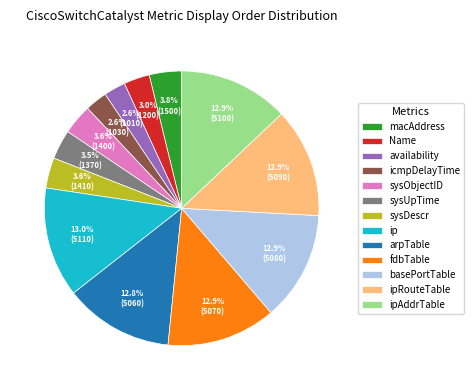

Does any single category account for the majority?

No